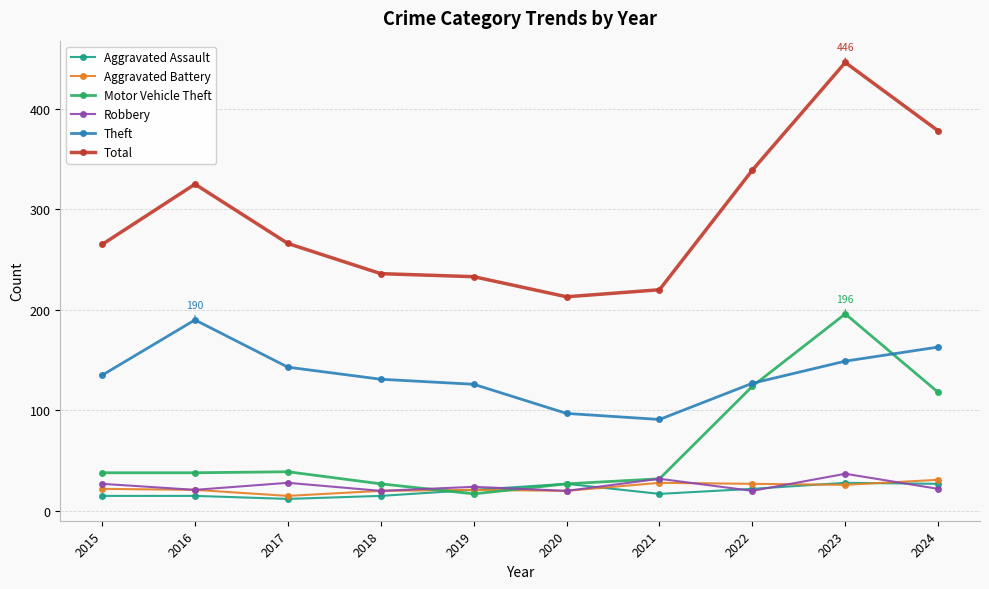

At which label is Total closest to 329?

2016